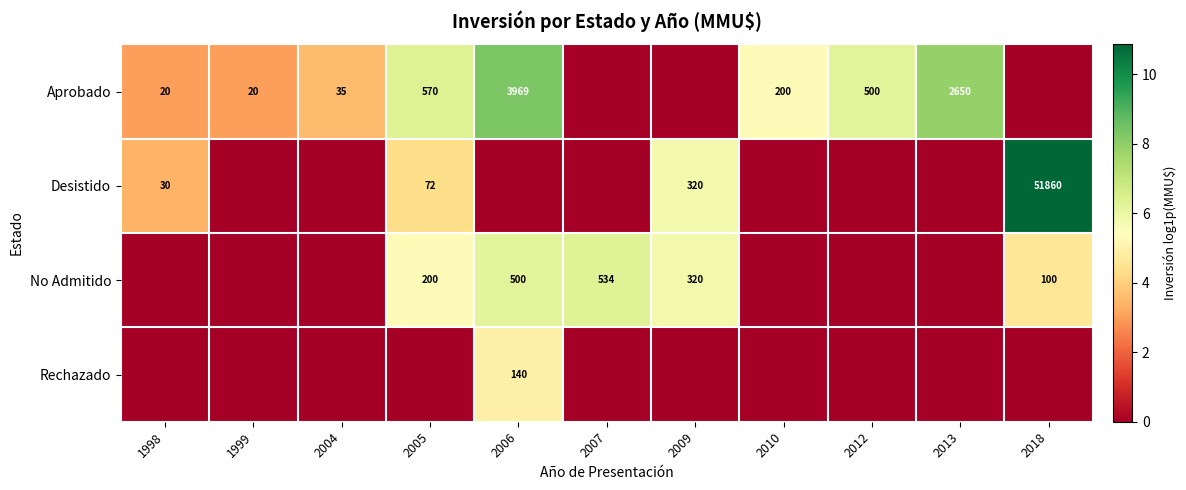

How many categories are shown in the chart?

11